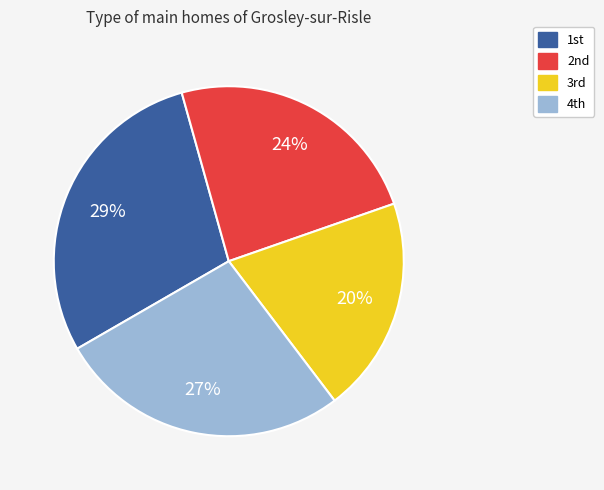

Count the number of slices in the pie.

4